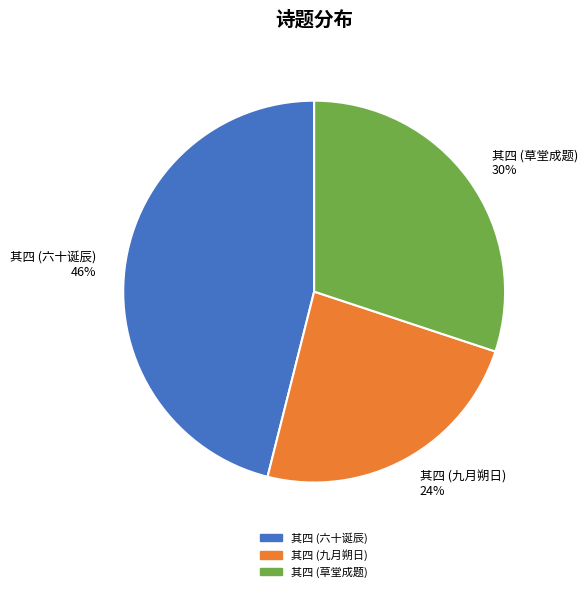

To the nearest percent, what percentage of the pie is 其四 (草堂成题) 30%?

30%